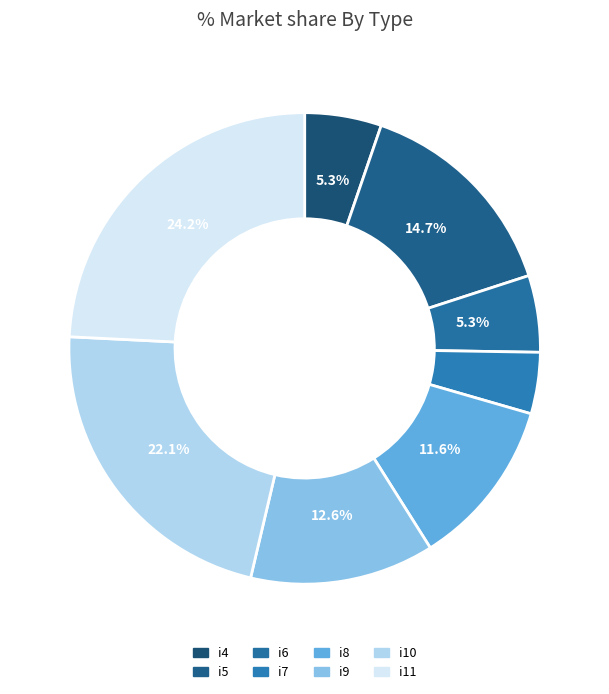

To the nearest percent, what is the difference between the i4 and i8 slice percentages?

6%